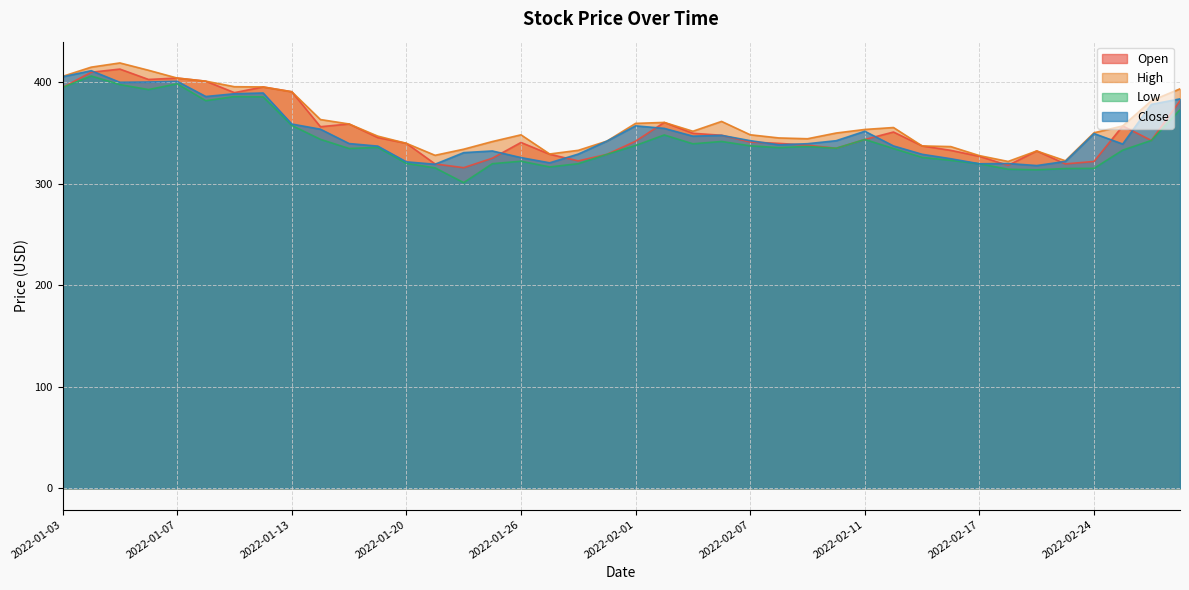

How many series are shown in this chart?

4